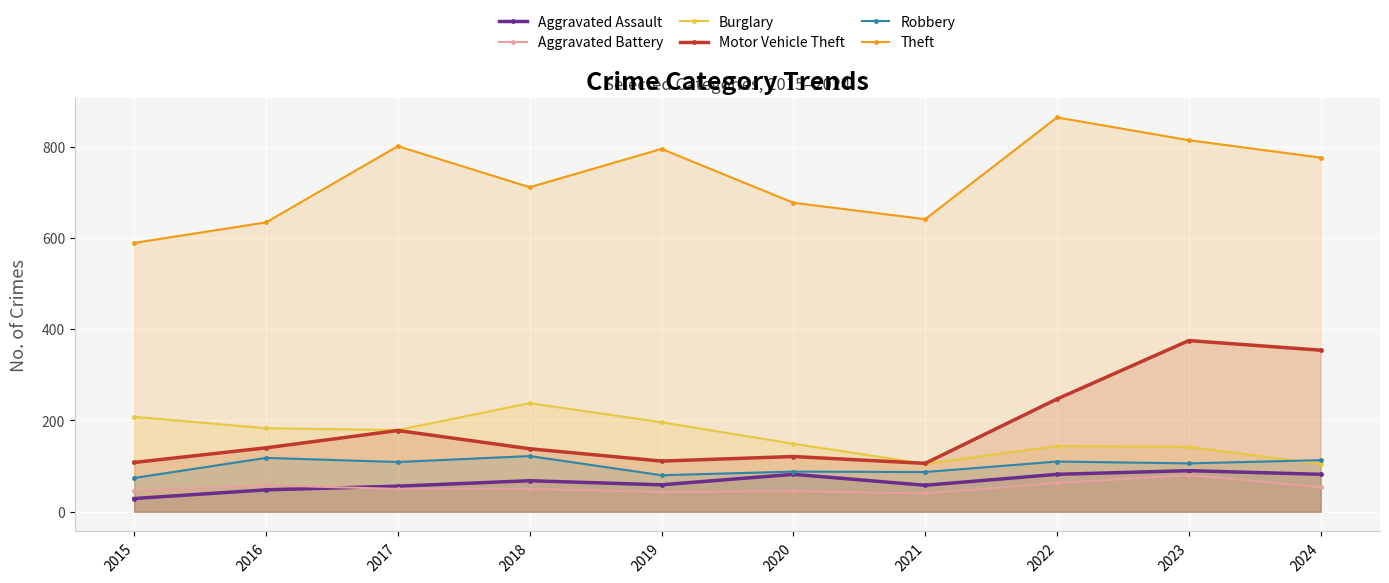

At which category is the sum across all series the highest?

2023